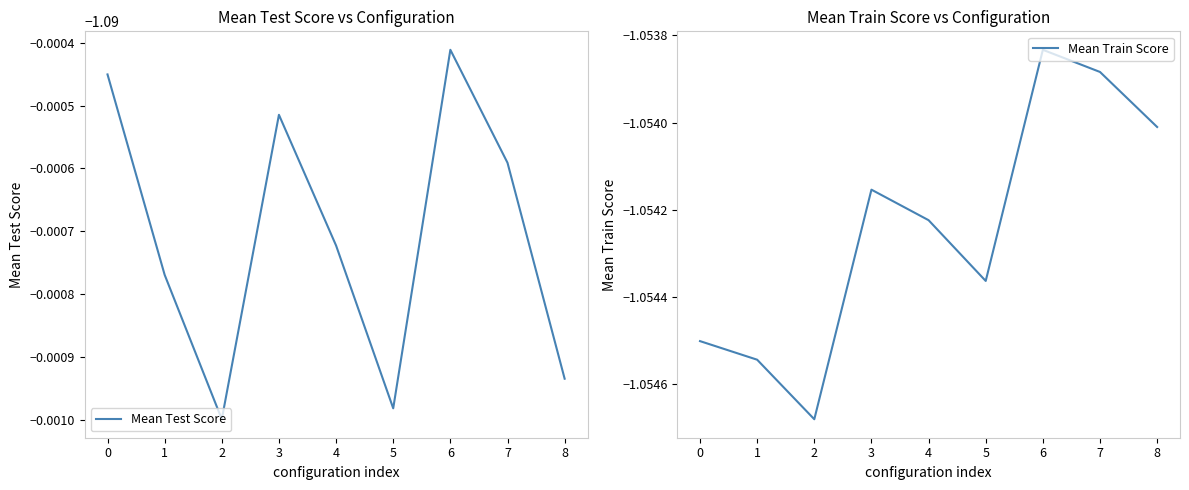

True or false: Mean Test Score and Mean Train Score cross at least once.

False